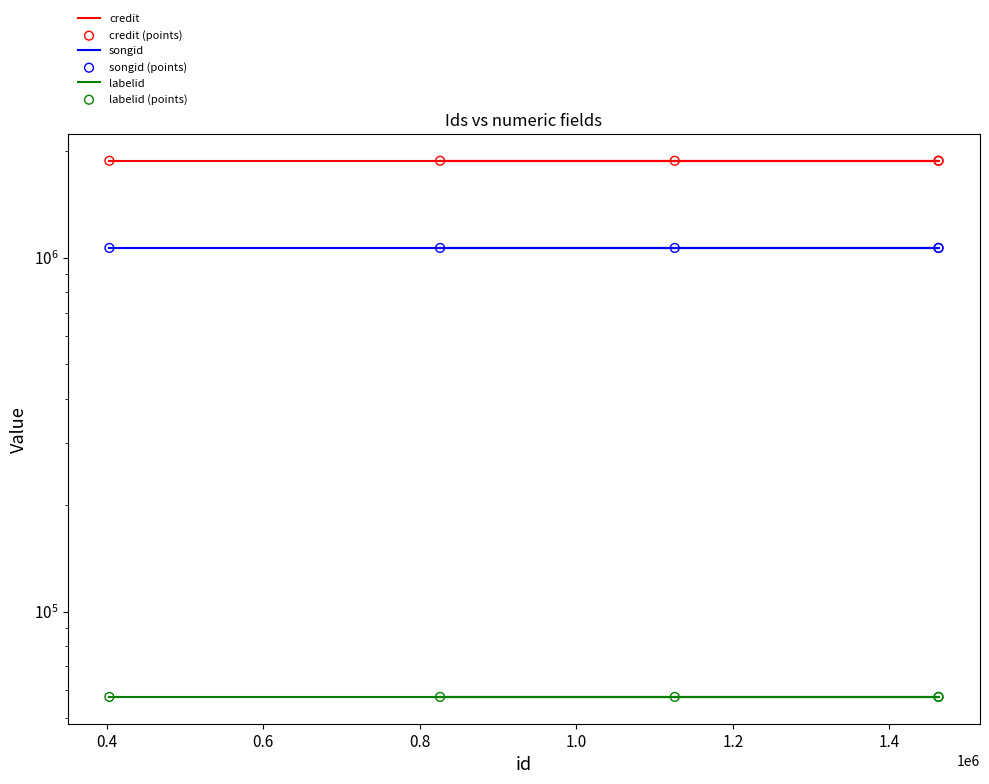

Is the value of labelid at 1.0 greater than the value of credit at 0.2?

No